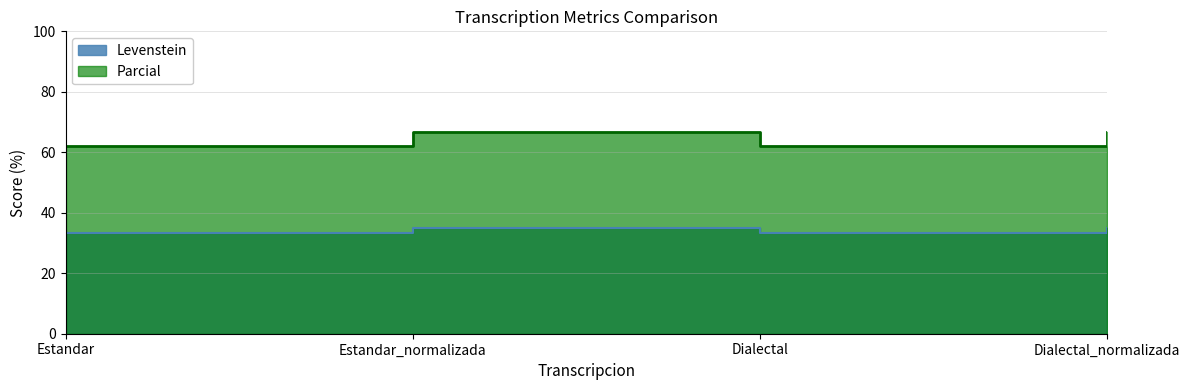

True or false: Parcial has more than 2 interior local peaks.

False